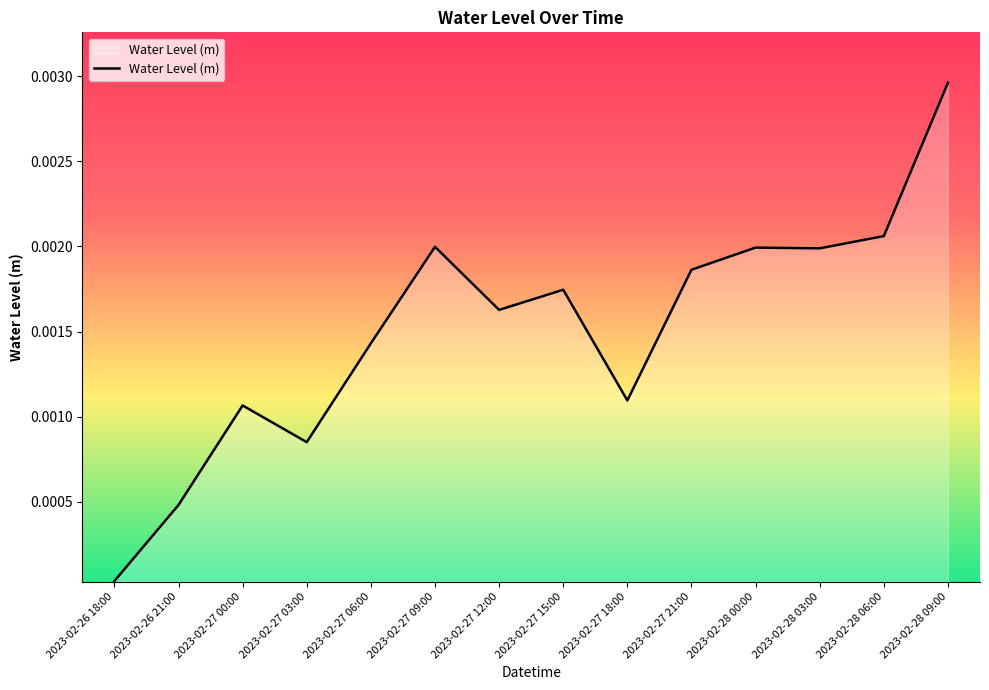

Which label corresponds to the smallest value in the chart?

2023-02-26 18:00